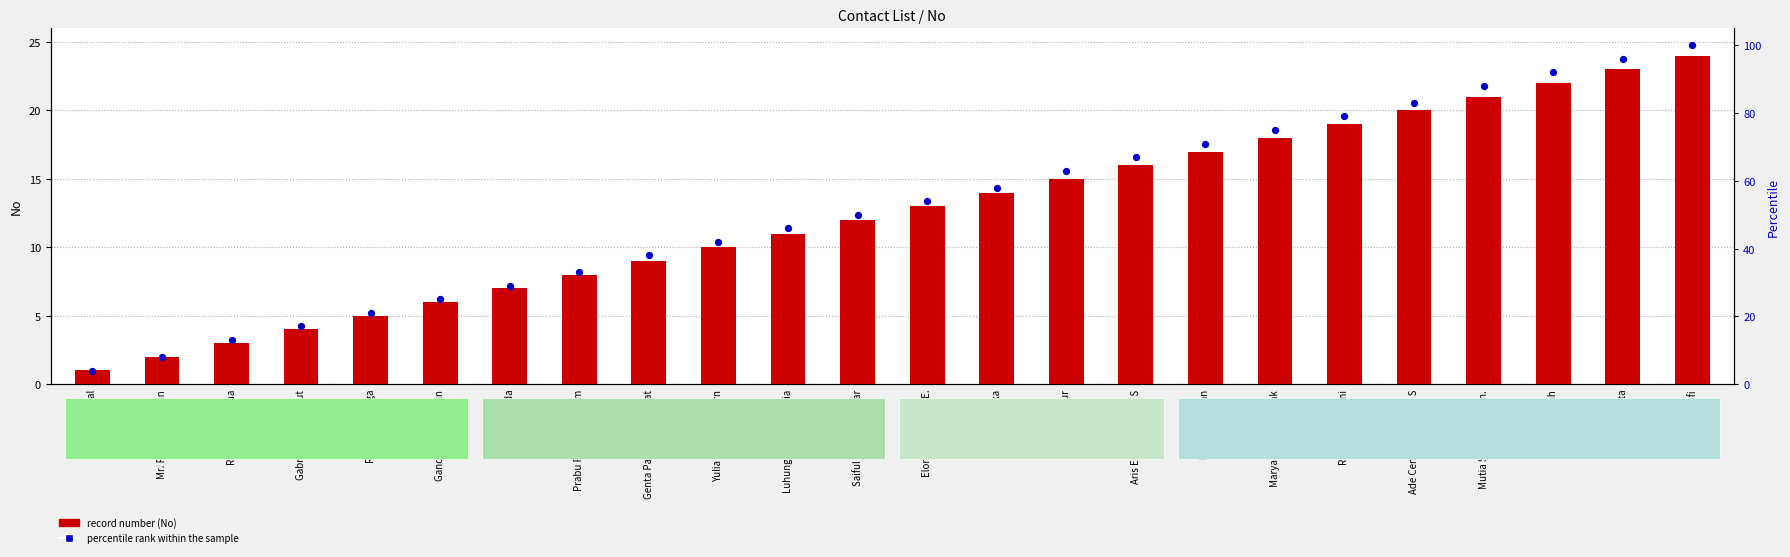

Which series has the largest total across all categories?

percentile rank within the sample